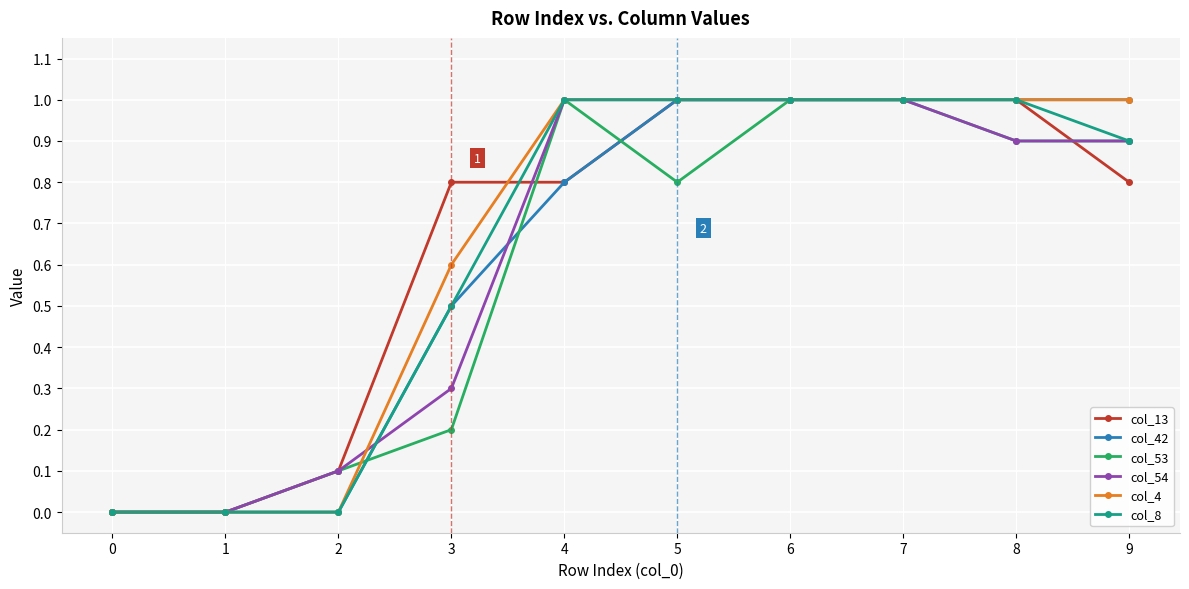

Reading left to right, what are all the values shown in this chart?

col_13: 0.0	0.0	0.1	0.8	0.8	1.0	1.0	1.0	1.0	0.8
col_42: 0.0	0.0	0.0	0.5	0.8	1.0	1.0	1.0	1.0	1.0
col_53: 0.0	0.0	0.1	0.2	1.0	0.8	1.0	1.0	0.9	0.9
col_54: 0.0	0.0	0.1	0.3	1.0	1.0	1.0	1.0	0.9	0.9
col_4: 0.0	0.0	0.0	0.6	1.0	1.0	1.0	1.0	1.0	1.0
col_8: 0.0	0.0	0.0	0.5	1.0	1.0	1.0	1.0	1.0	0.9